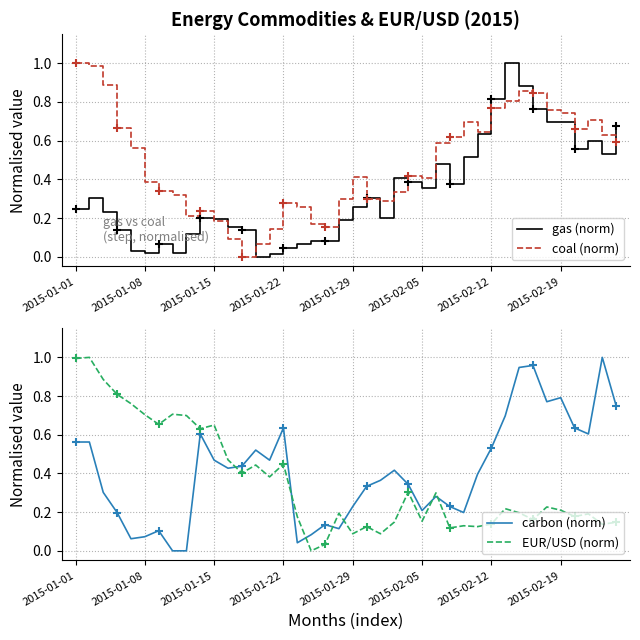

At which category is the sum across all series the highest?

32